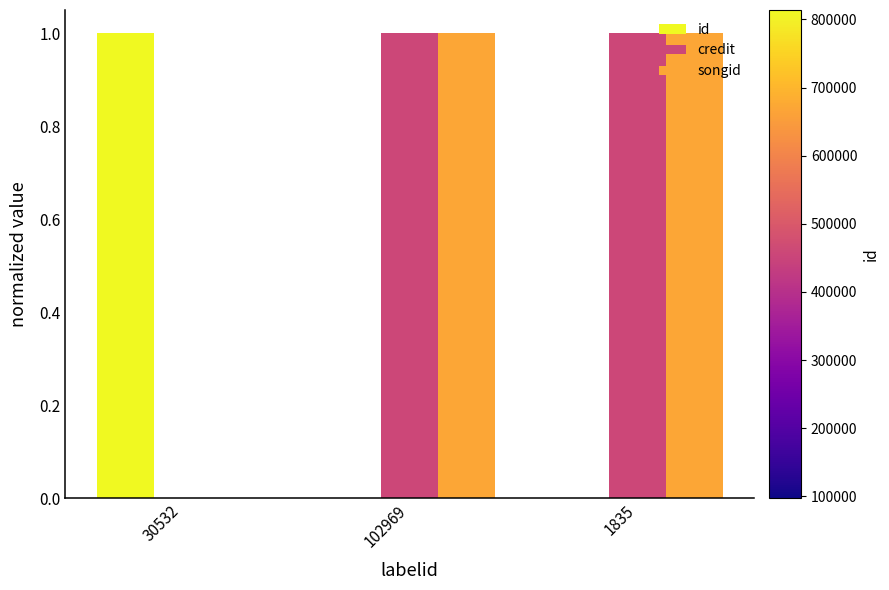

Are the bars horizontal?

No